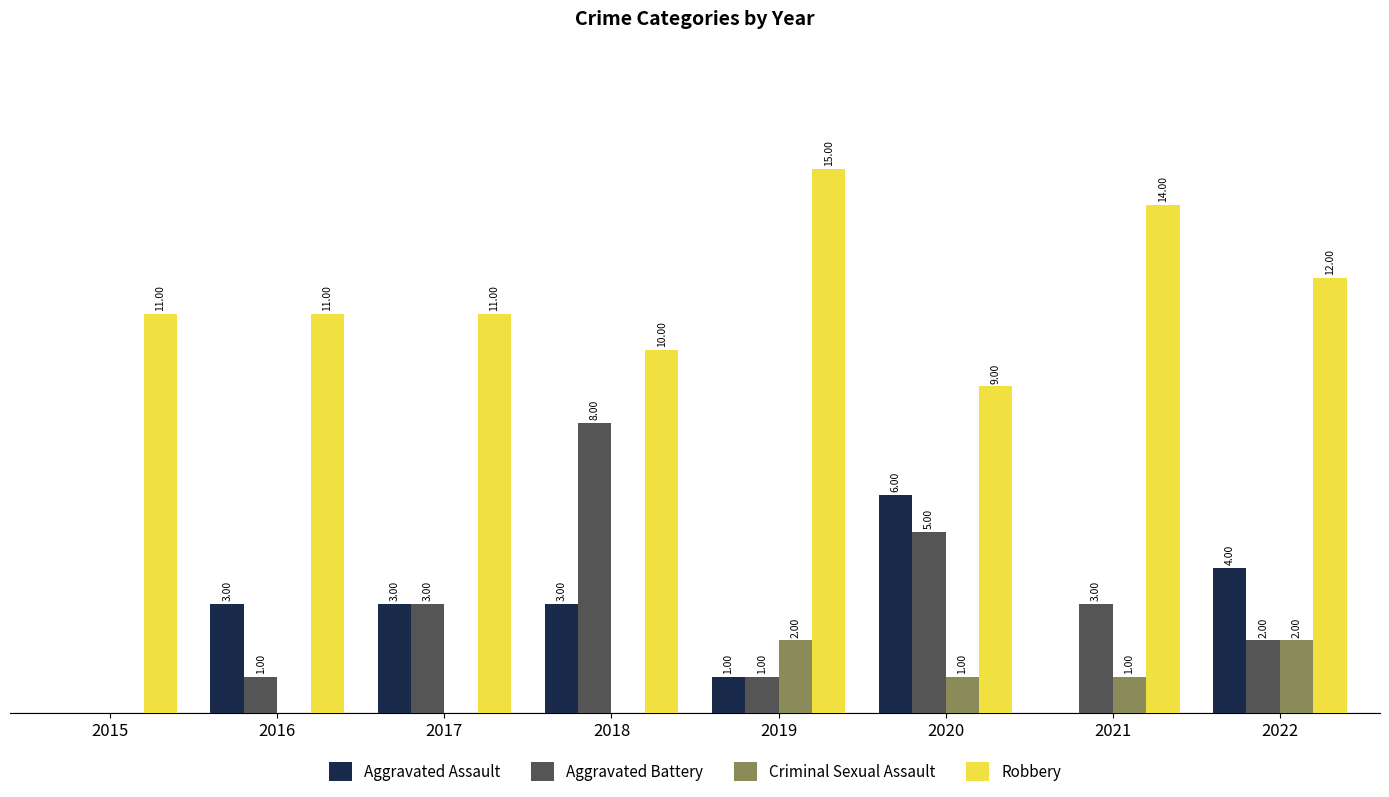

Is the value of Criminal Sexual Assault at 2020 greater than the value of Aggravated Battery at 2021?

No